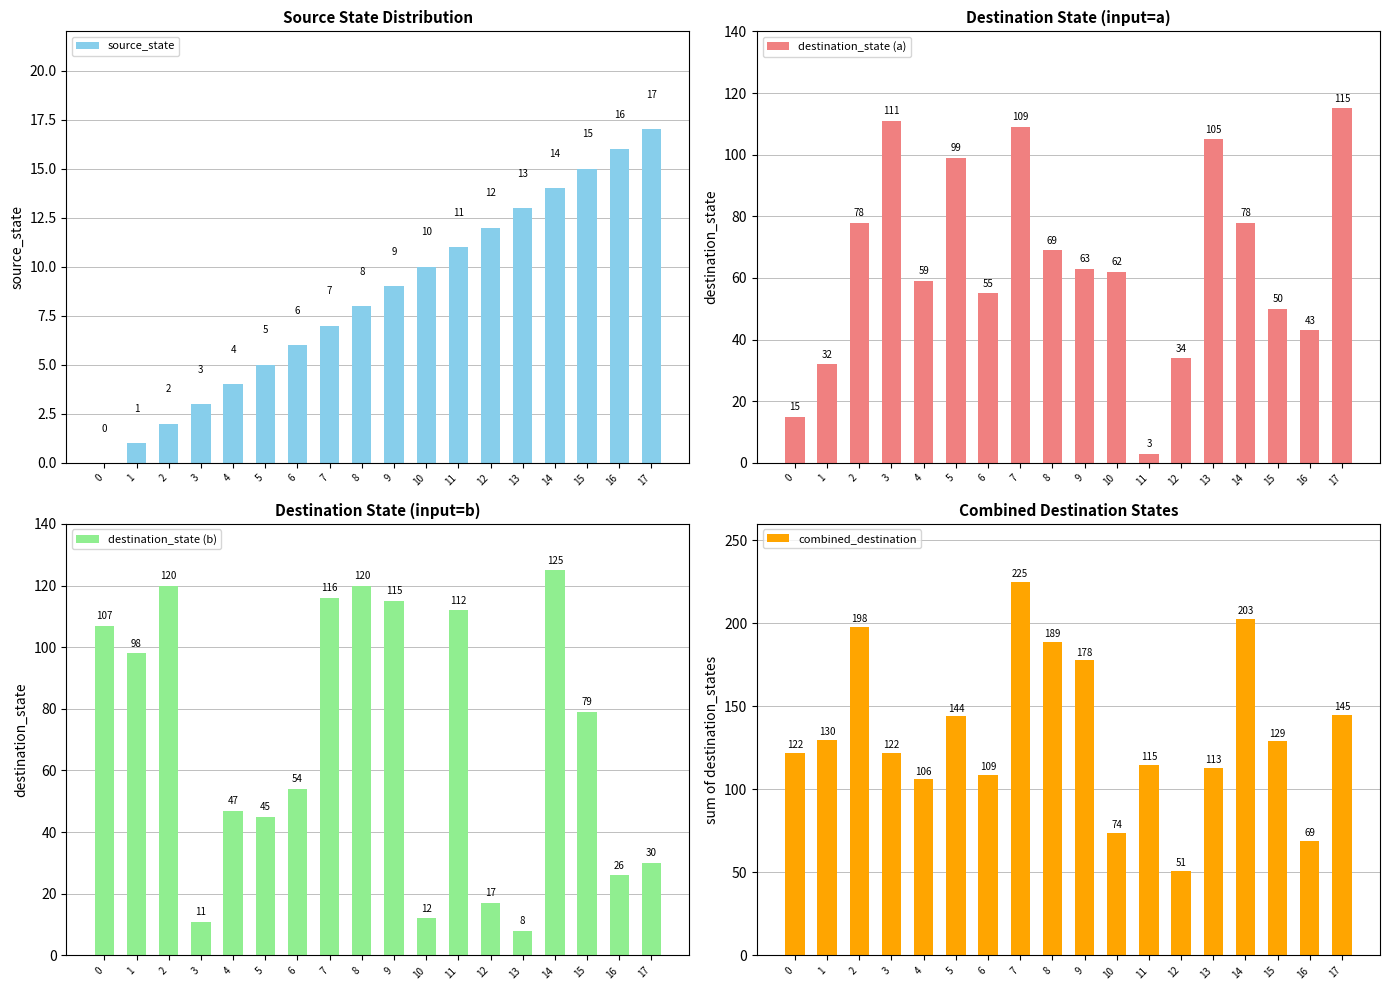

What is the sum of the source_state values at 2 and 10?

12